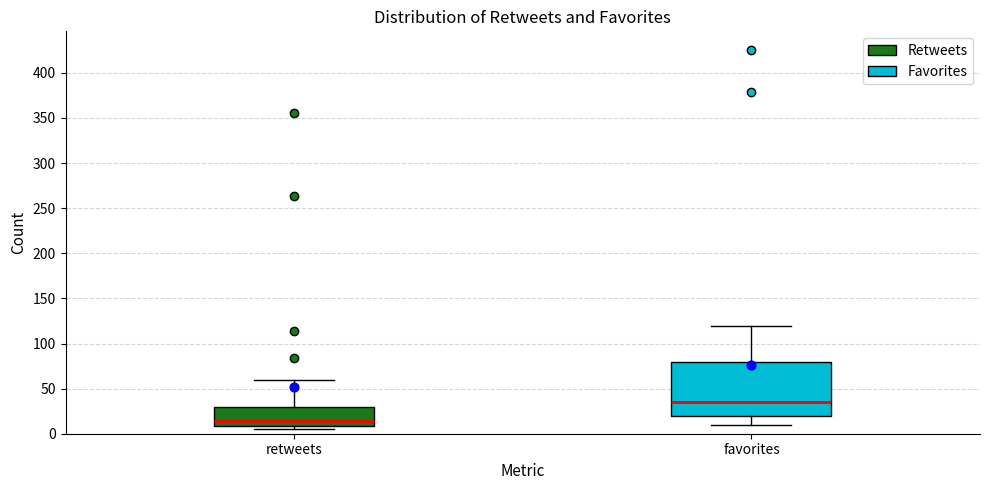

Which box has the highest median line?

favorites